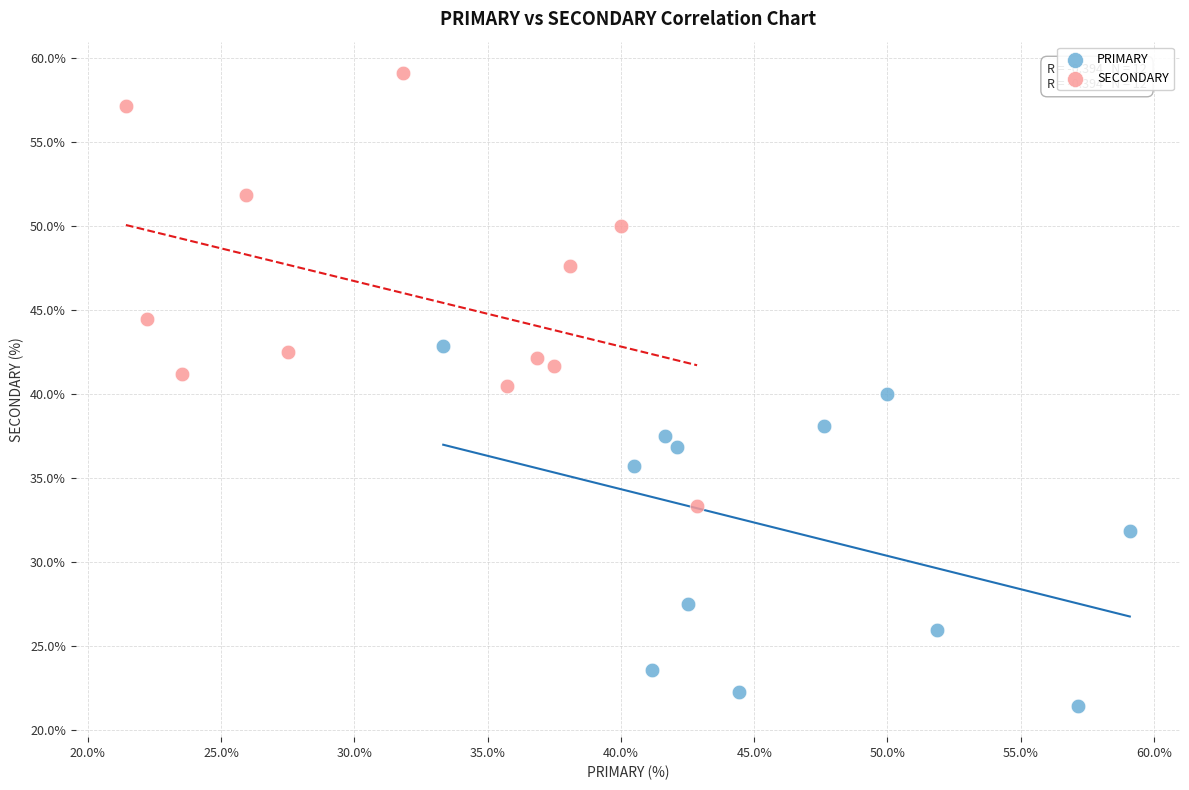

Which series reaches the maximum Y coordinate?

SECONDARY